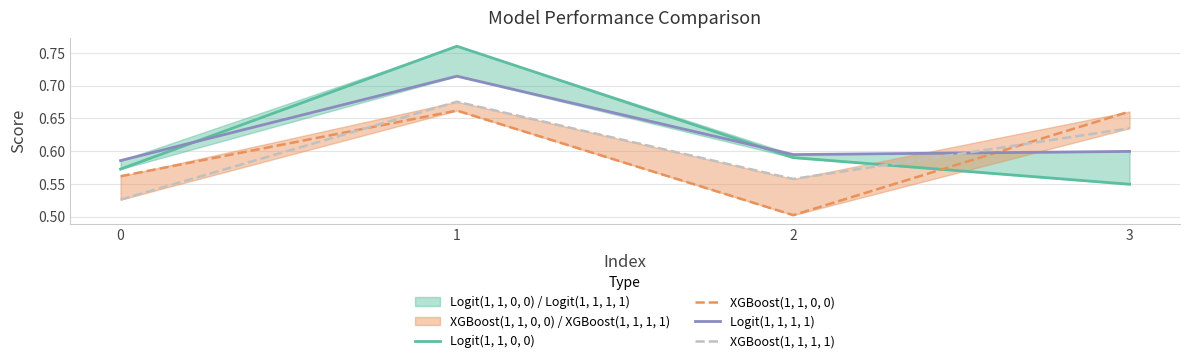

How many interior local valleys does the Logit(1, 1, 1, 1) series have?

1